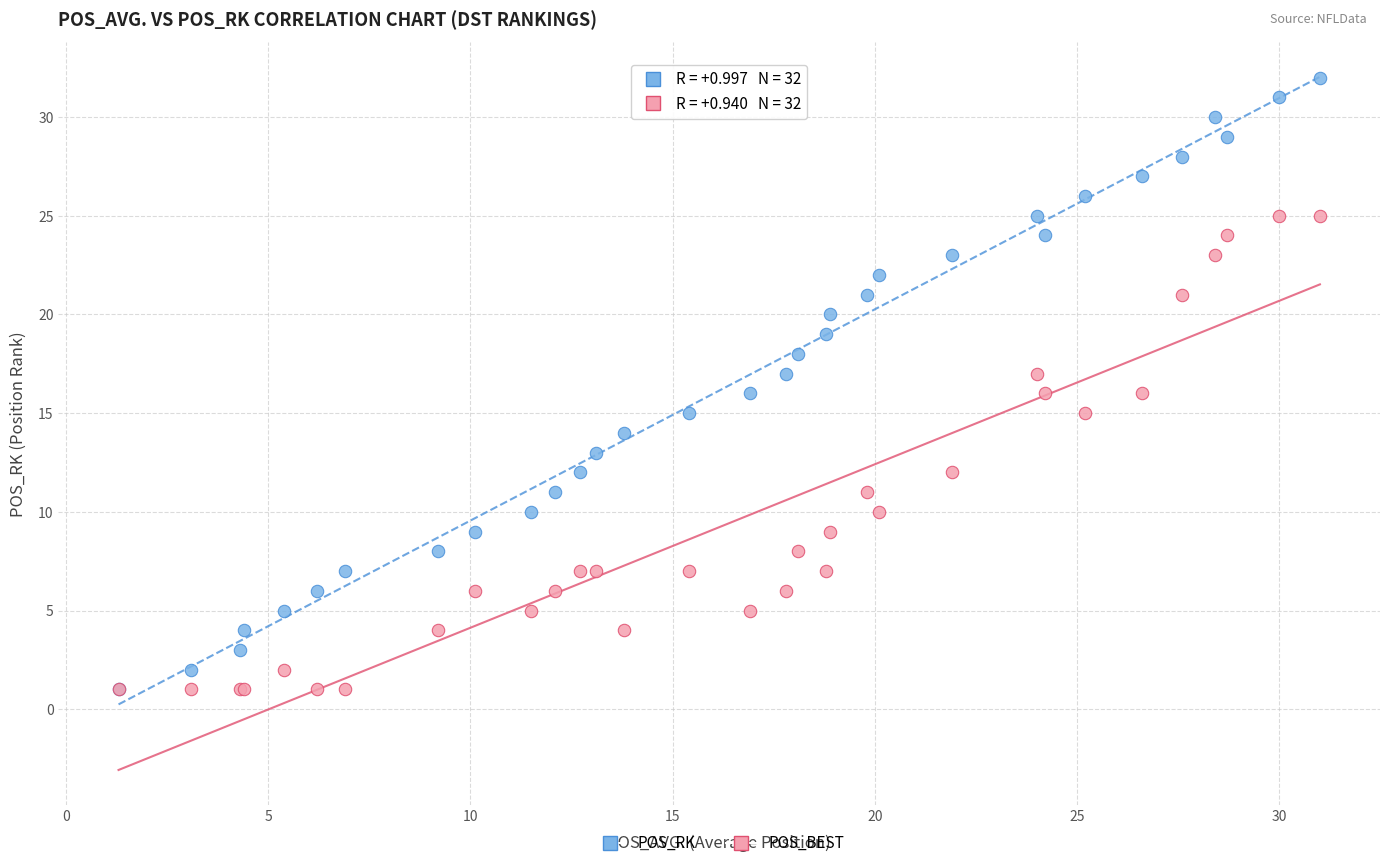

Which series has the largest Y range (max minus min)?

POS_RK